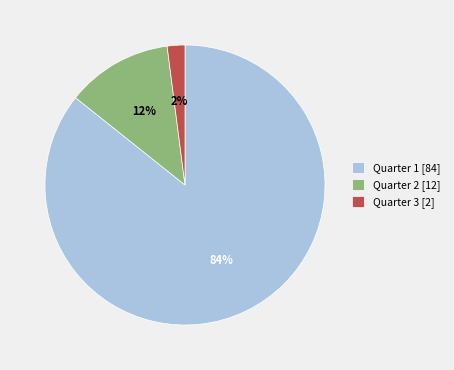

What percentage is NOT represented by Quarter 2 [12]?

87.8%